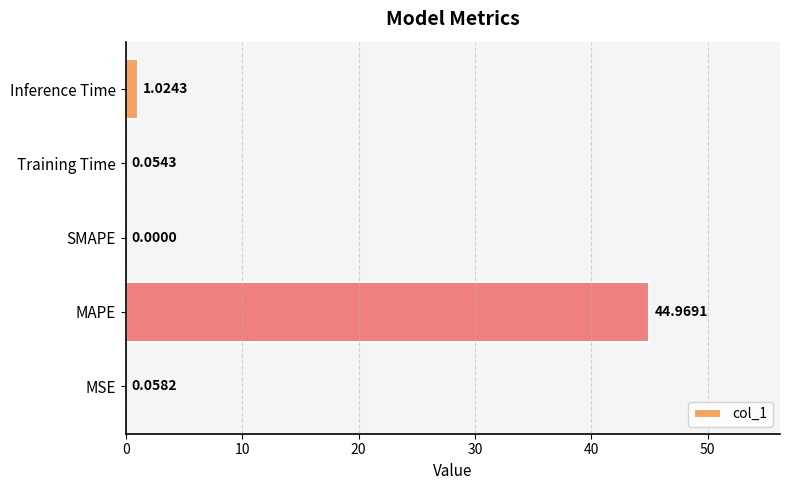

Which label corresponds to the largest value in the chart?

MAPE